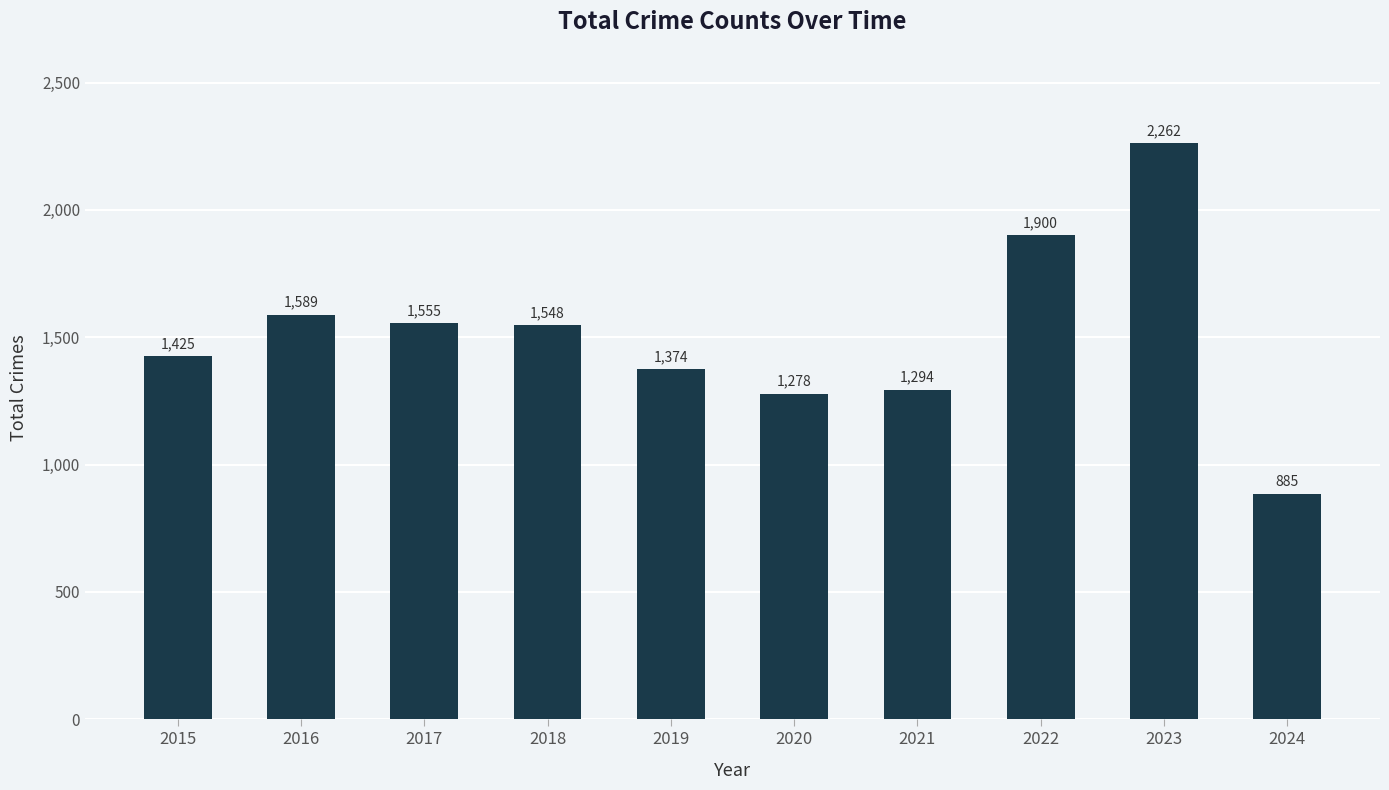

Which has a higher value, 2022 or 2017?

2022